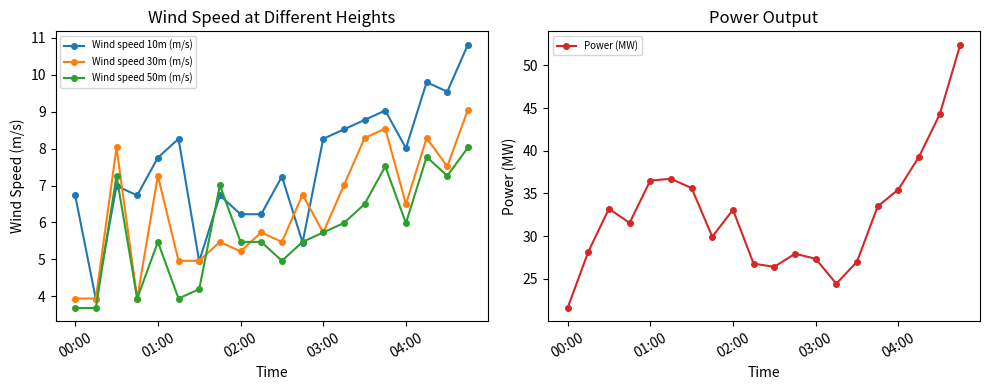

Count the number of data series in this chart.

4